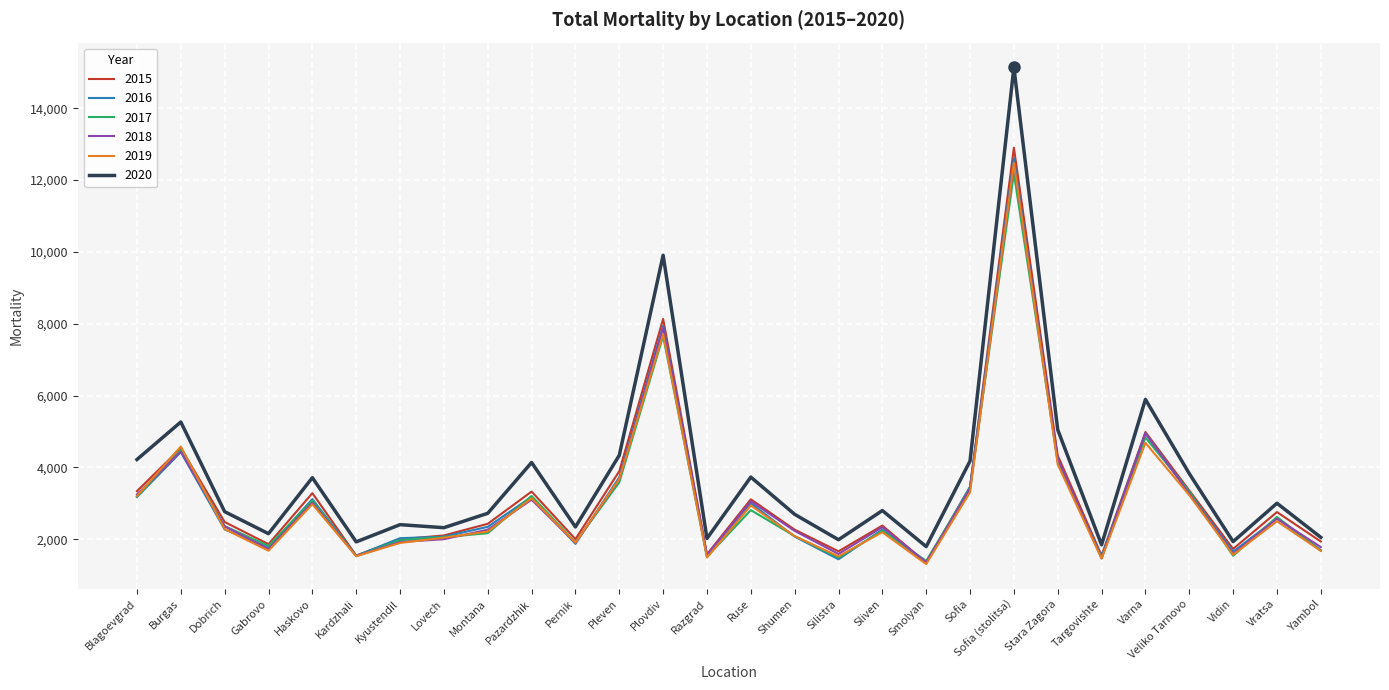

At which label does 2019 first exceed 2281?

Blagoevgrad